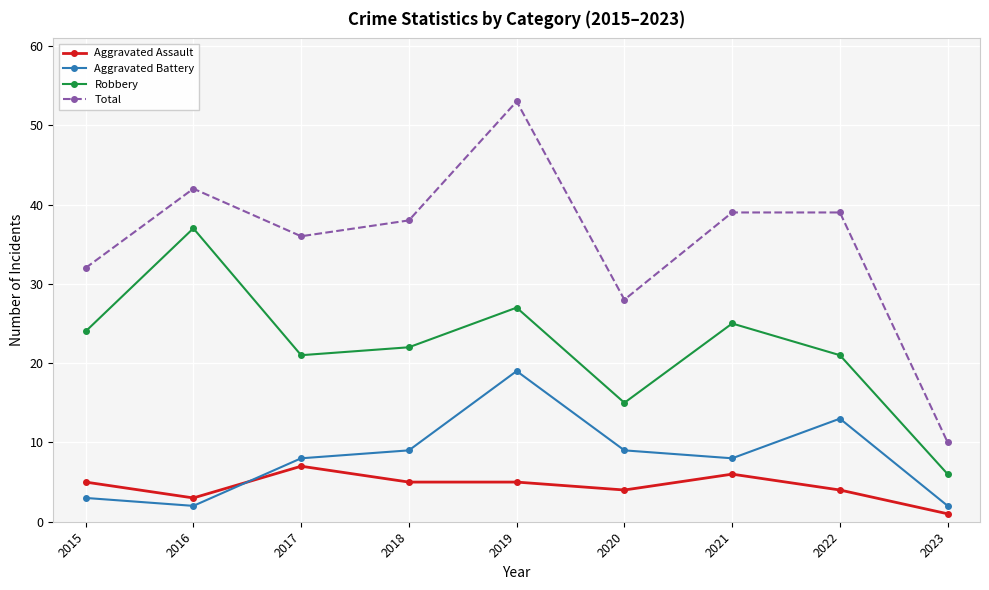

Reading left to right, transcribe all the data shown in this chart.

Aggravated Assault: 5	3	7	5	5	4	6	4	1
Aggravated Battery: 3	2	8	9	19	9	8	13	2
Robbery: 24	37	21	22	27	15	25	21	6
Total: 32	42	36	38	53	28	39	39	10